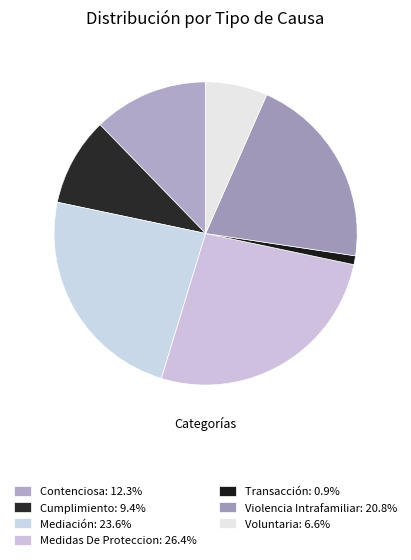

What percentage do Medidas De Proteccion and Transacción together represent?

27.4%